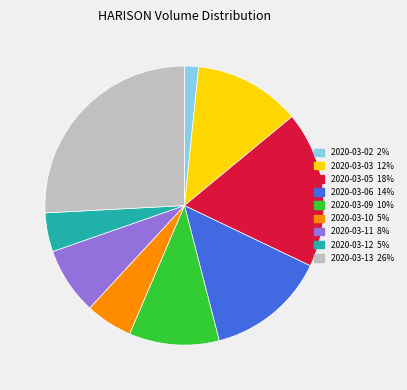

Which has a higher value, 2020-03-05 or 2020-03-06?

2020-03-05